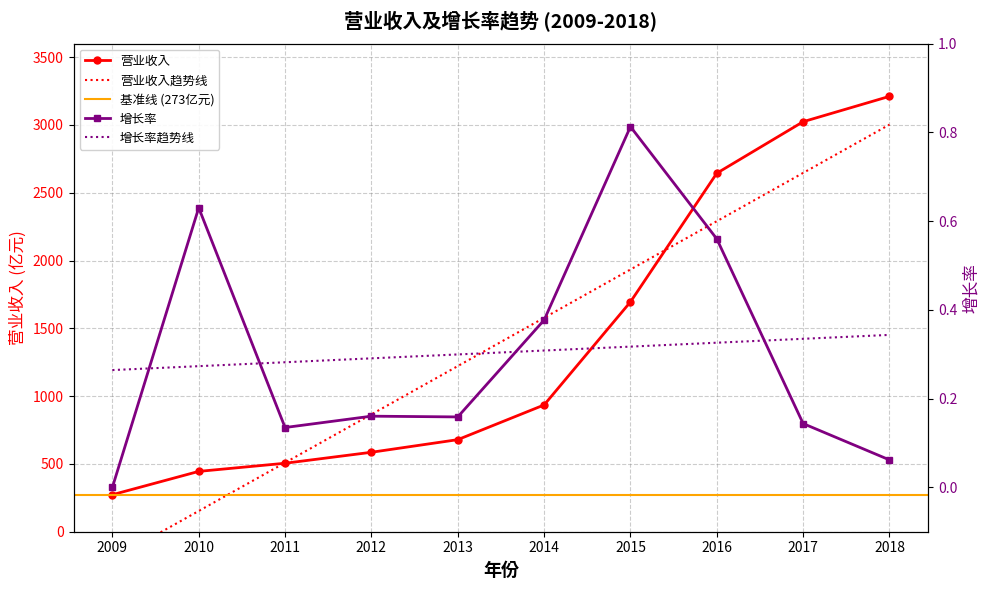

True or false: 增长率 has a value of 0.2 at 2012.

True